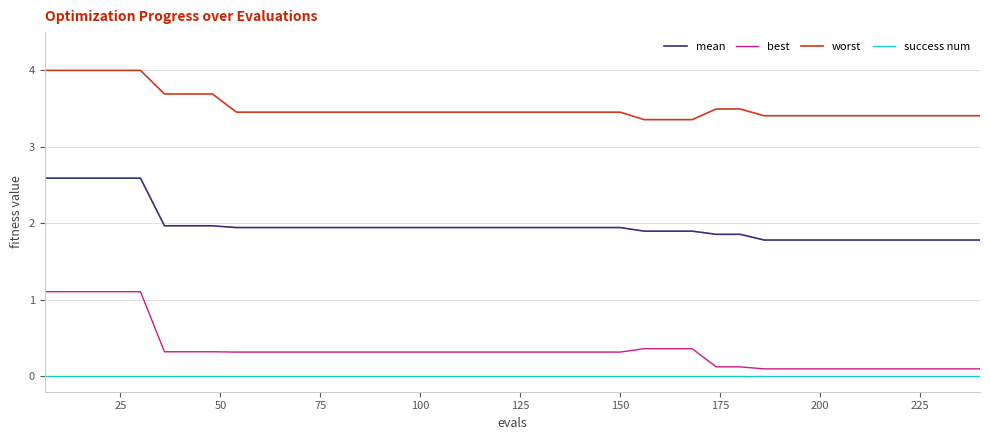

Reading right to left, extract all data points from this chart.

mean: 1.8	1.8	1.8	1.8	1.8	1.8	1.8	1.8	1.8	1.8	1.9	1.9	1.9	1.9	1.9	1.9	1.9	1.9	1.9	1.9	1.9	1.9	1.9	1.9	1.9	1.9	1.9	1.9	1.9	1.9	1.9	1.9	2.0	2.0	2.0	2.6	2.6	2.6	2.6	2.6
best: 0.1	0.1	0.1	0.1	0.1	0.1	0.1	0.1	0.1	0.1	0.1	0.1	0.4	0.4	0.4	0.3	0.3	0.3	0.3	0.3	0.3	0.3	0.3	0.3	0.3	0.3	0.3	0.3	0.3	0.3	0.3	0.3	0.3	0.3	0.3	1.1	1.1	1.1	1.1	1.1
worst: 3.4	3.4	3.4	3.4	3.4	3.4	3.4	3.4	3.4	3.4	3.5	3.5	3.4	3.4	3.4	3.5	3.5	3.5	3.5	3.5	3.5	3.5	3.5	3.5	3.5	3.5	3.5	3.5	3.5	3.5	3.5	3.5	3.7	3.7	3.7	4.0	4.0	4.0	4.0	4.0
success num: 0.0	0.0	0.0	0.0	0.0	0.0	0.0	0.0	0.0	0.0	0.0	0.0	0.0	0.0	0.0	0.0	0.0	0.0	0.0	0.0	0.0	0.0	0.0	0.0	0.0	0.0	0.0	0.0	0.0	0.0	0.0	0.0	0.0	0.0	0.0	0.0	0.0	0.0	0.0	0.0